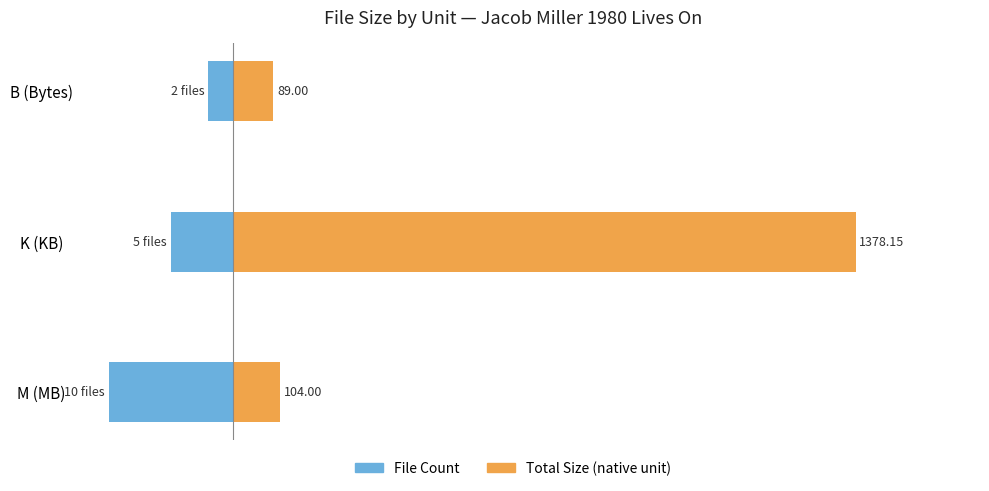

Is the value of File Count at K (KB) greater than the value of Total Size (scaled) at B (Bytes)?

No